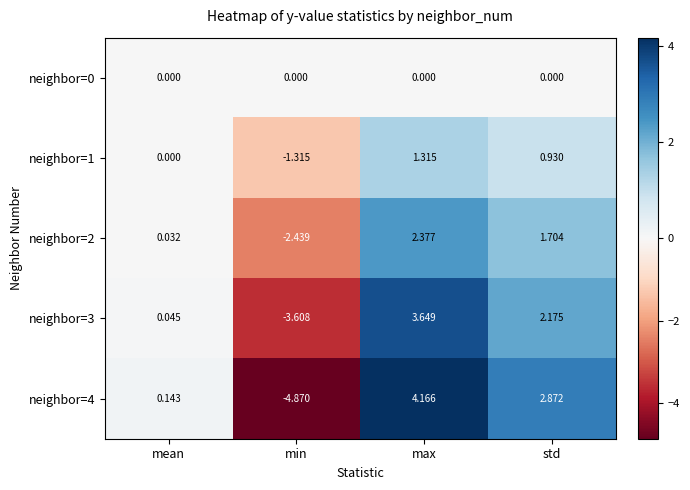

Where is neighbor=1 nearest to the value 0?

mean